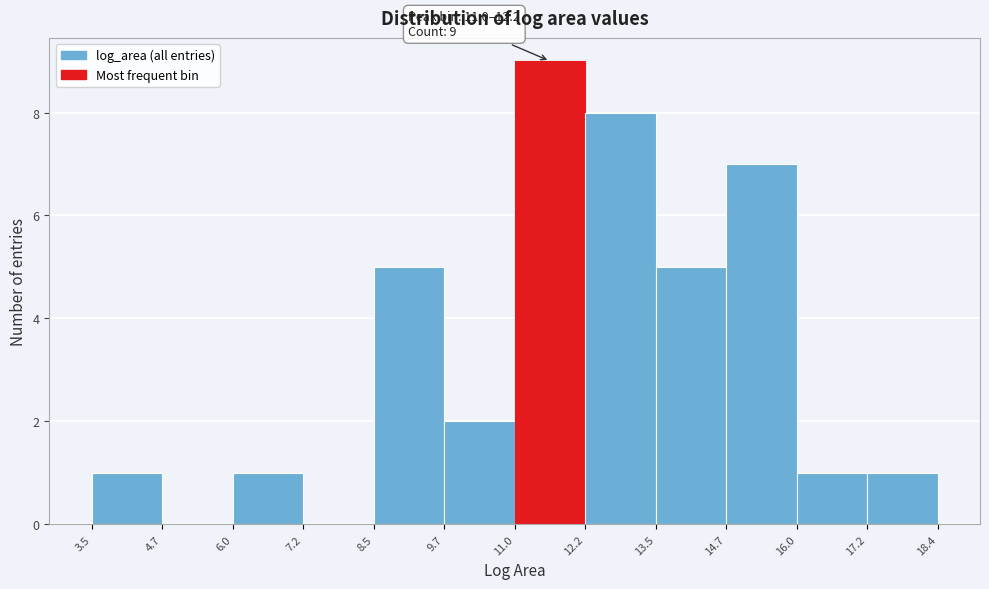

Over which range of the x-axis is the bar tallest?

11.0 to 12.2